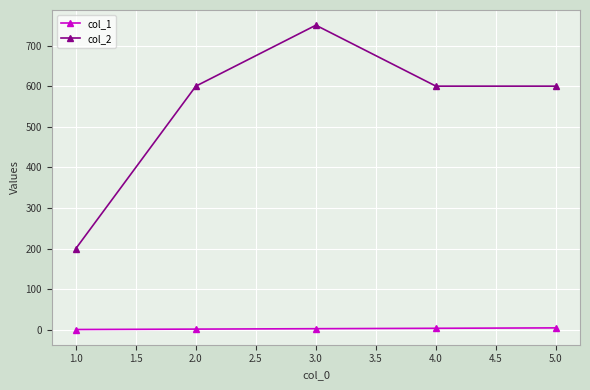

The value of col_2 at 2.0 is 600. True or false?

True